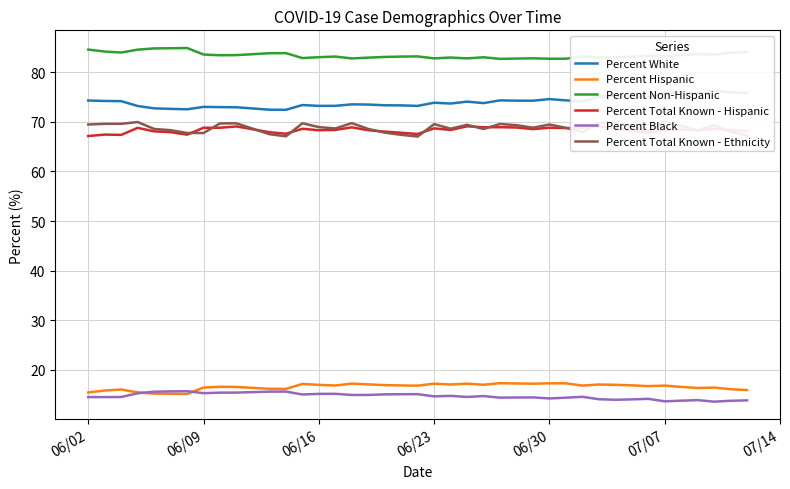

The value of Percent Black at 06/30 is 14.2. True or false?

True